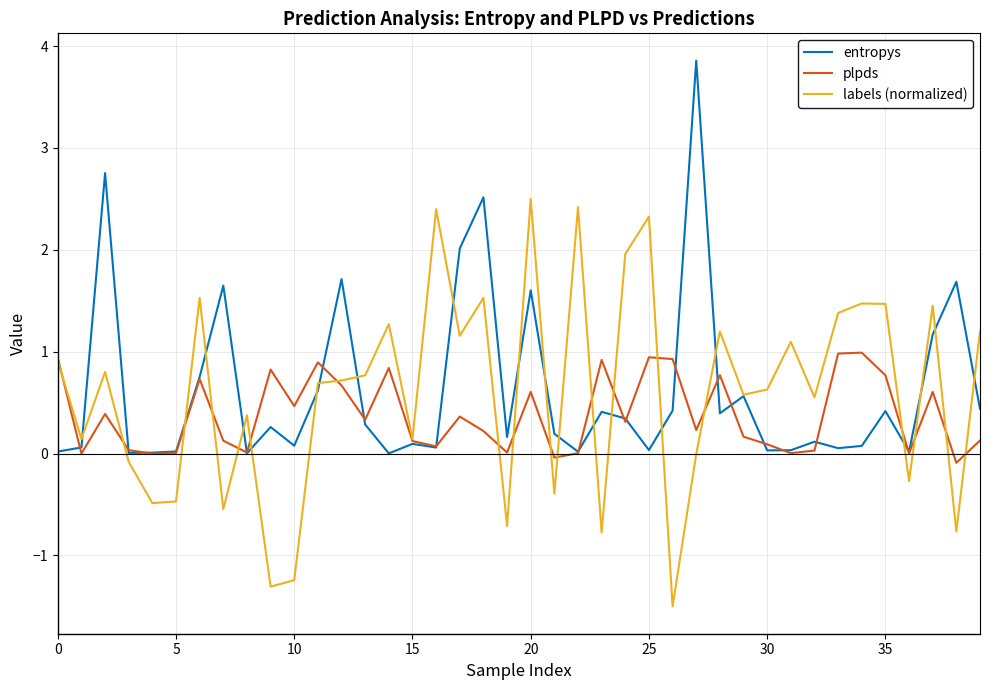

What is the highest value of the entropys series?

3.9